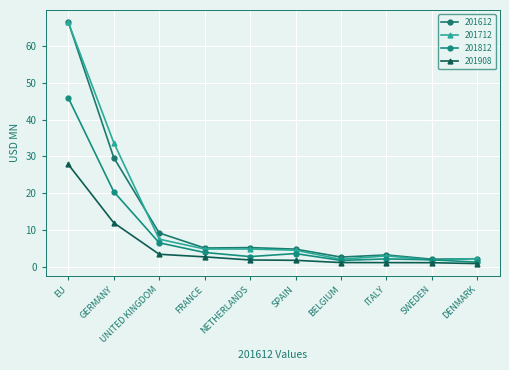

In 201712, how many points are higher than both neighbors (excluding endpoints)?

2